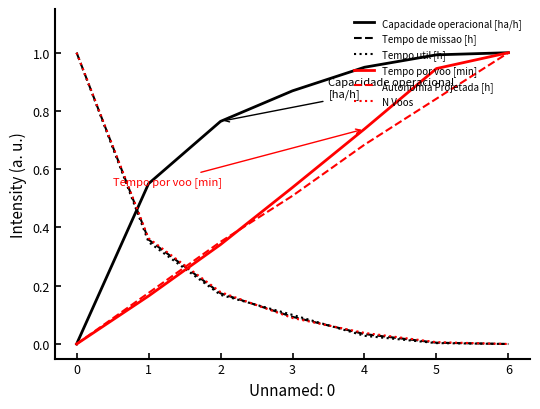

What are all the series names shown in the legend?

Capacidade operacional [ha/h], Tempo de missao [h], Tempo util [h], Tempo por voo [min], Autonomia Projetada [h], N Voos